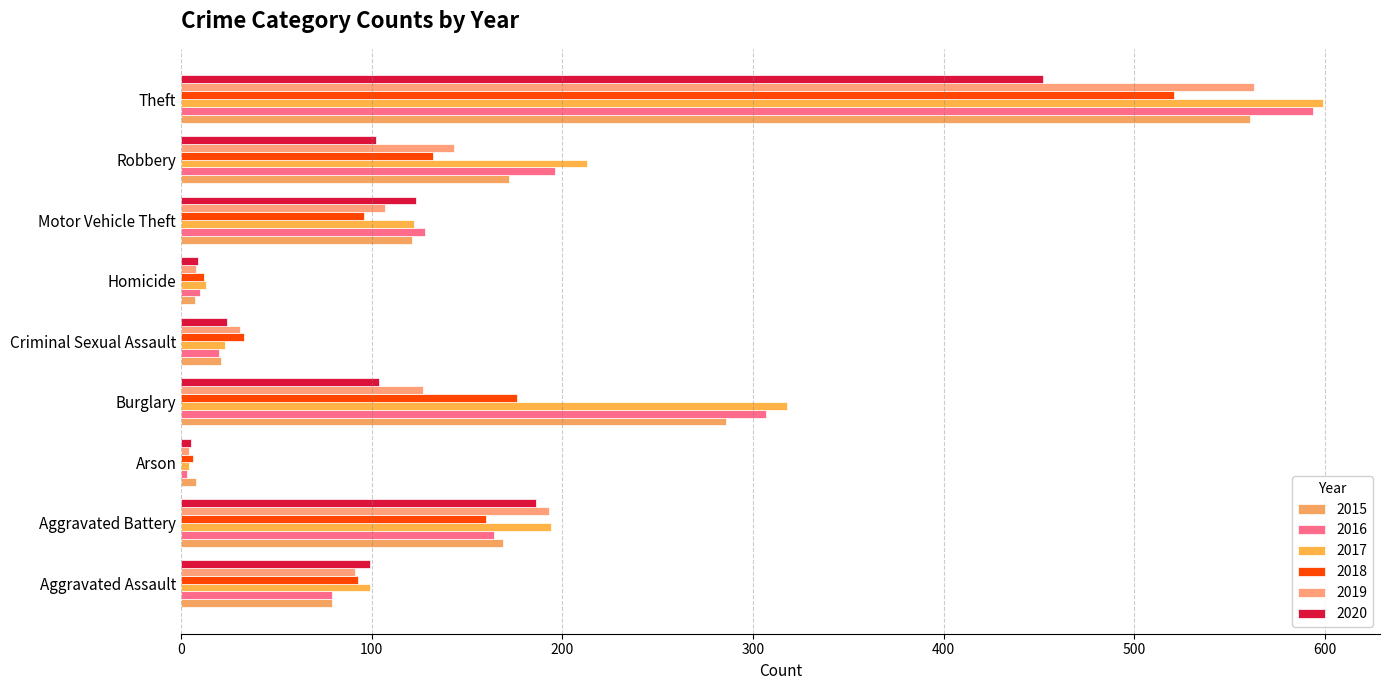

Is it true that 2017 equals 278 at Robbery?

False